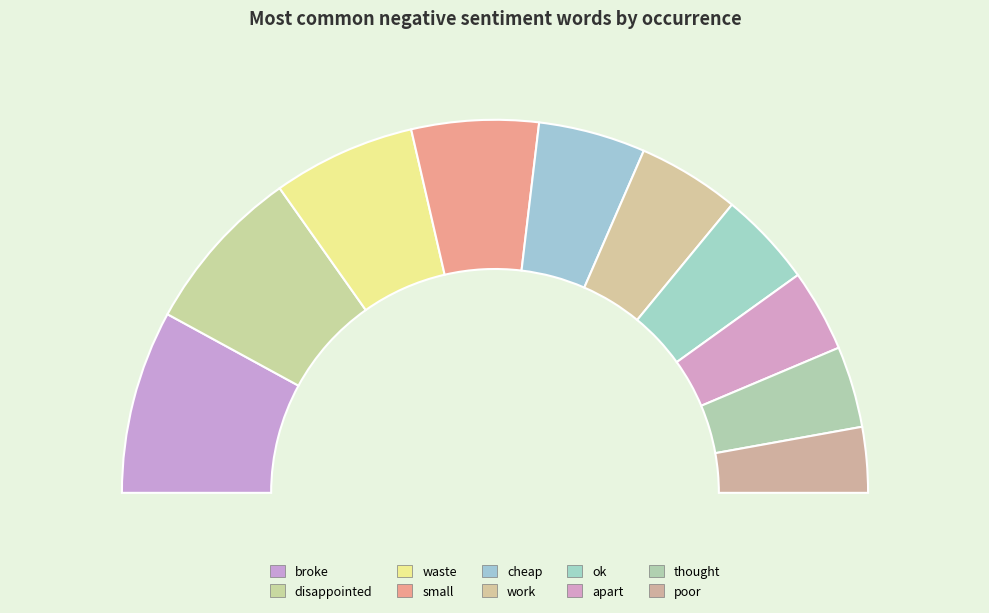

What portion of the pie excludes waste?

87.6%